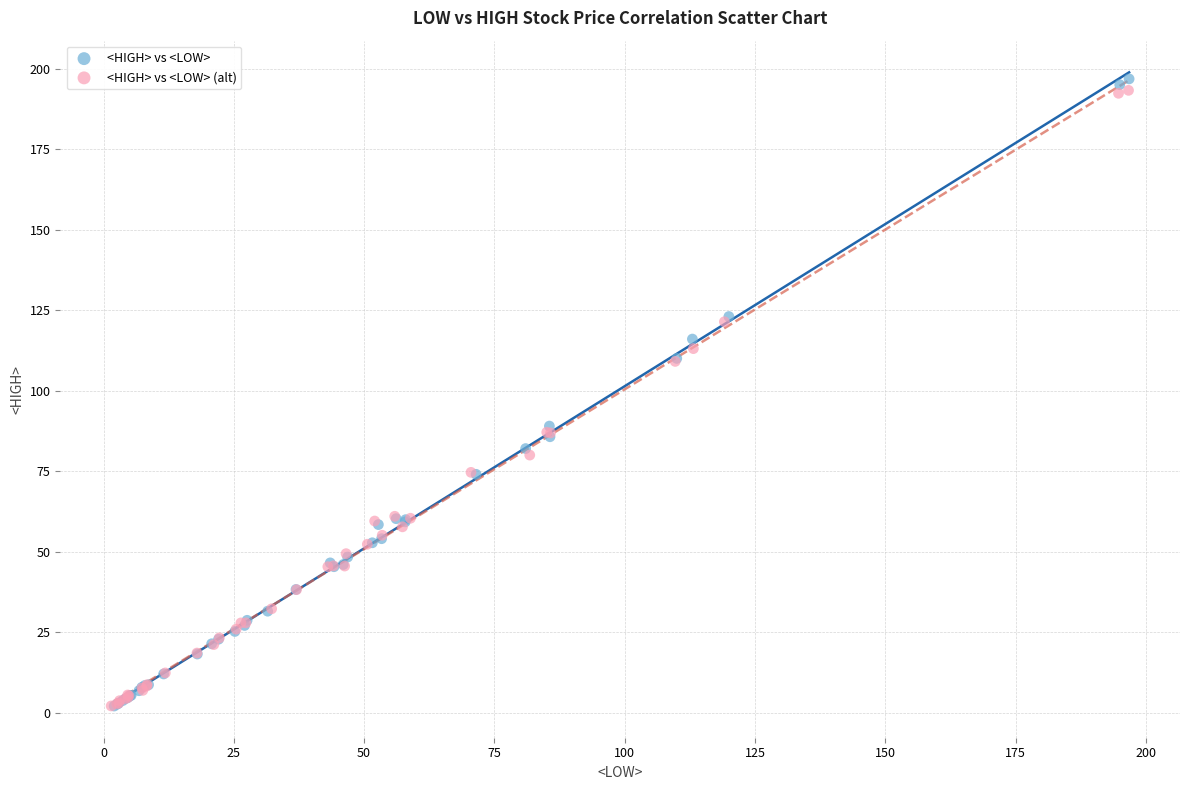

Which series has the widest spread of Y values?

<HIGH> vs <LOW>